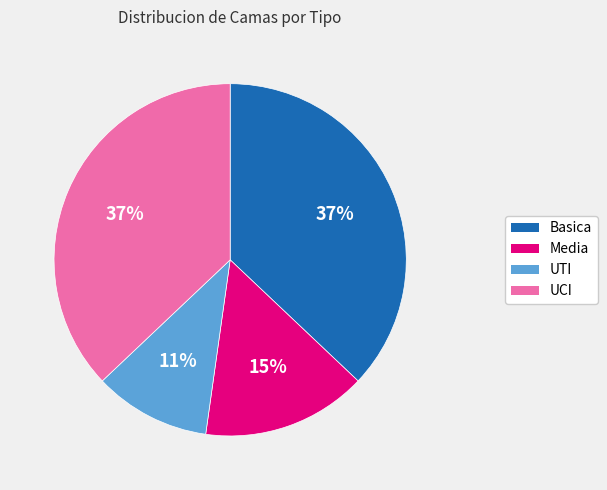

How many segments does this pie chart have?

4